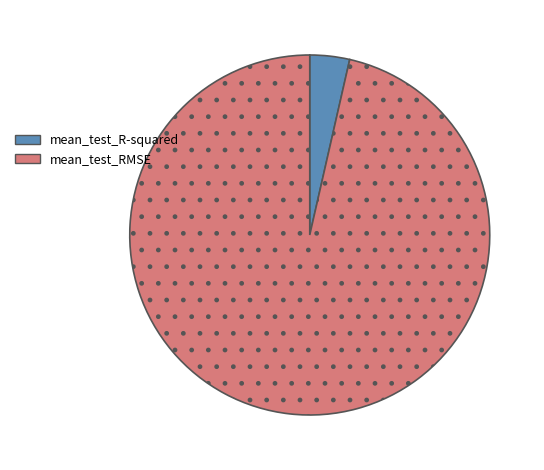

Rank the categories by value from highest to lowest.

mean_test_RMSE, mean_test_R-squared